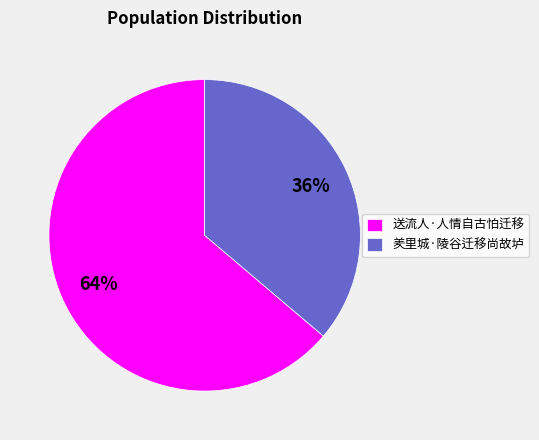

Does 羑里城·陵谷迁移尚故垆 represent more than half of the total?

No